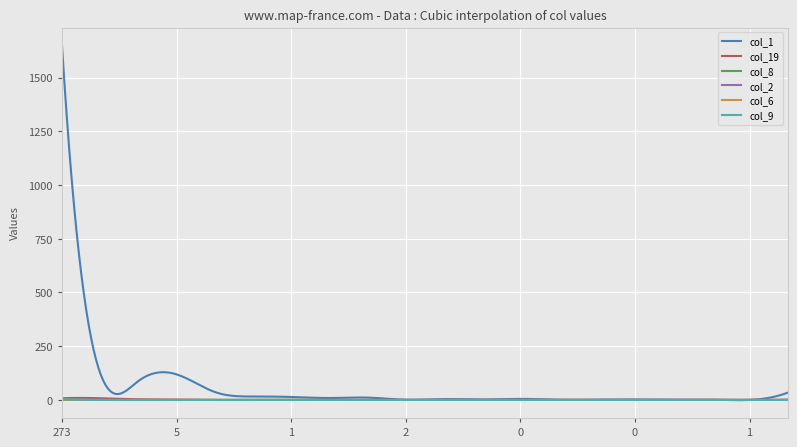

Which series has the largest total across all categories?

col_1